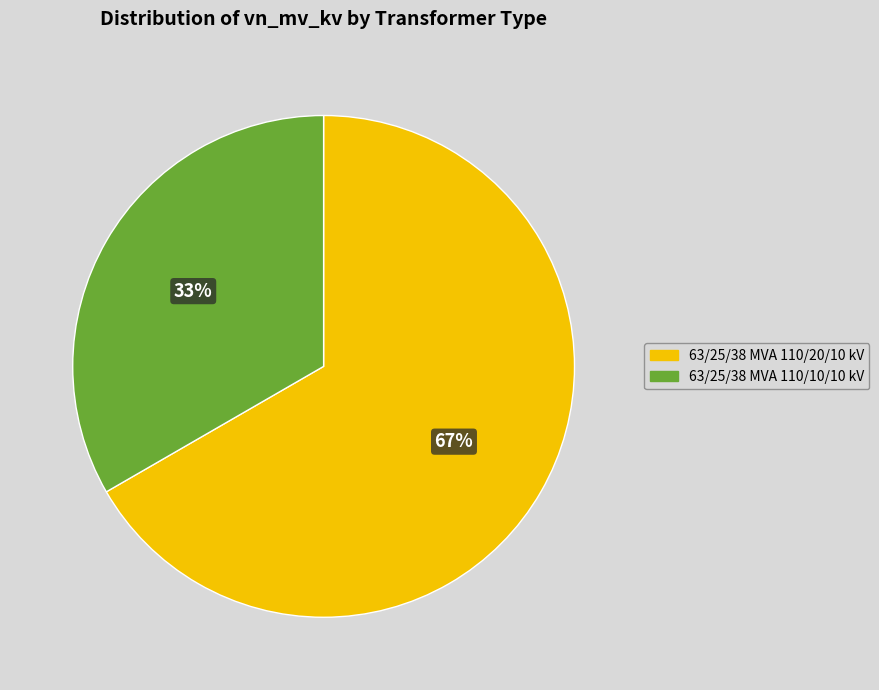

What is the largest slice in the pie chart?

63/25/38 MVA 110/20/10 kV